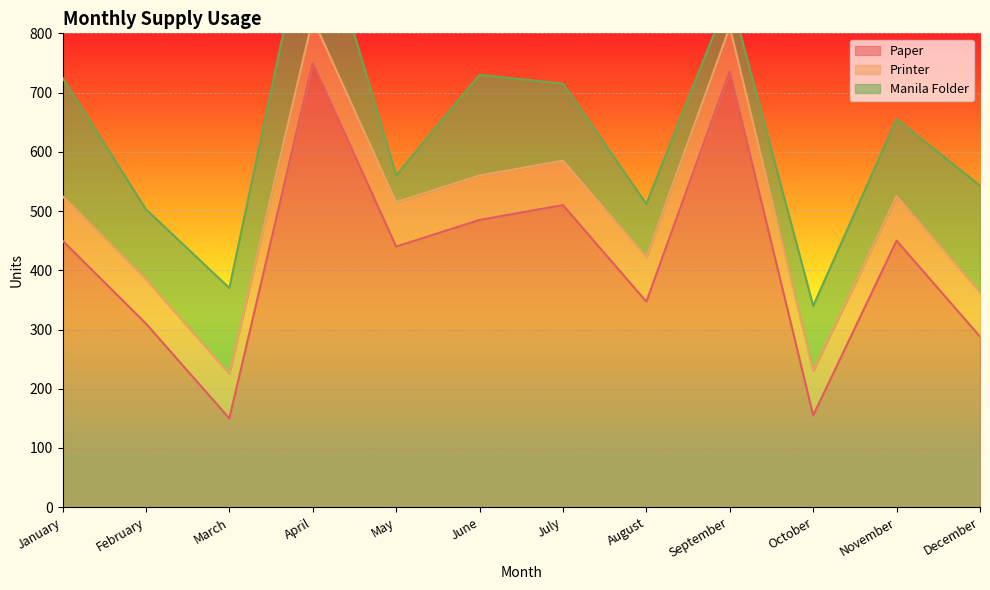

Reading right to left, list all the values displayed in this chart.

Paper: 288	450	155	736	347	510	485	440	750	150	310	450
Printer: 75	75	75	75	75	75	75	75	75	75	75	75
Manila Folder: 180	130	110	55	90	130	170	45	210	145	118	200